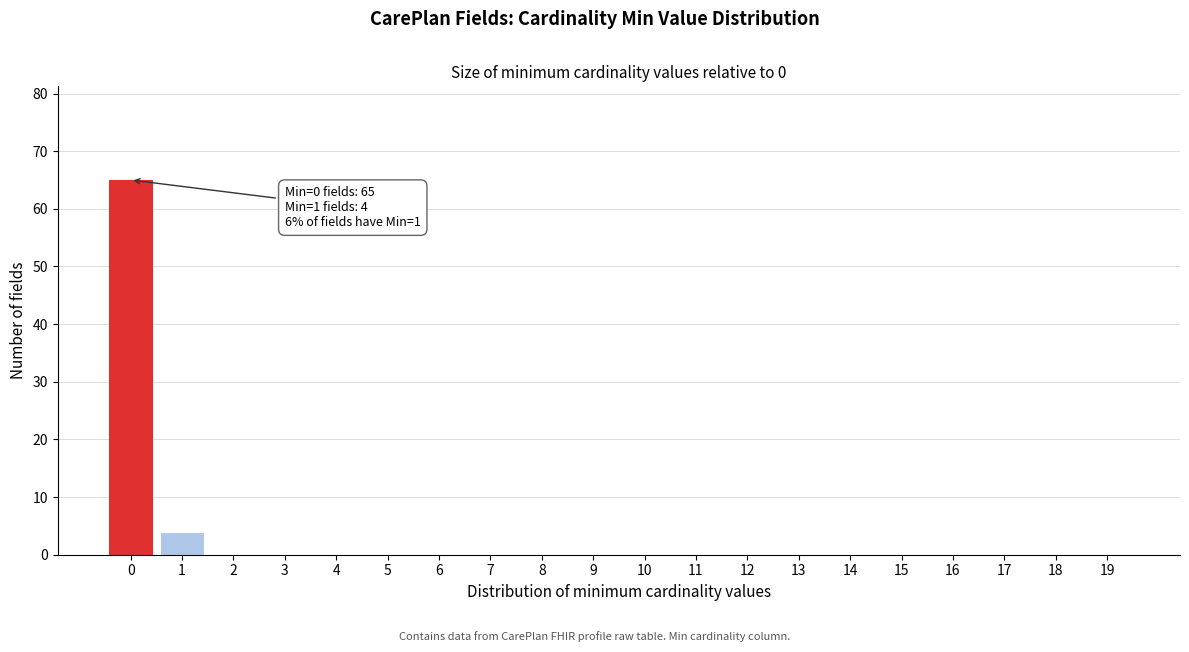

Reading left to right, transcribe all the data shown in this chart.

0=65	1=4	2=0	3=0	4=0	5=0	6=0	7=0	8=0	9=0	10=0	11=0	12=0	13=0	14=0	15=0	16=0	17=0	18=0	19=0